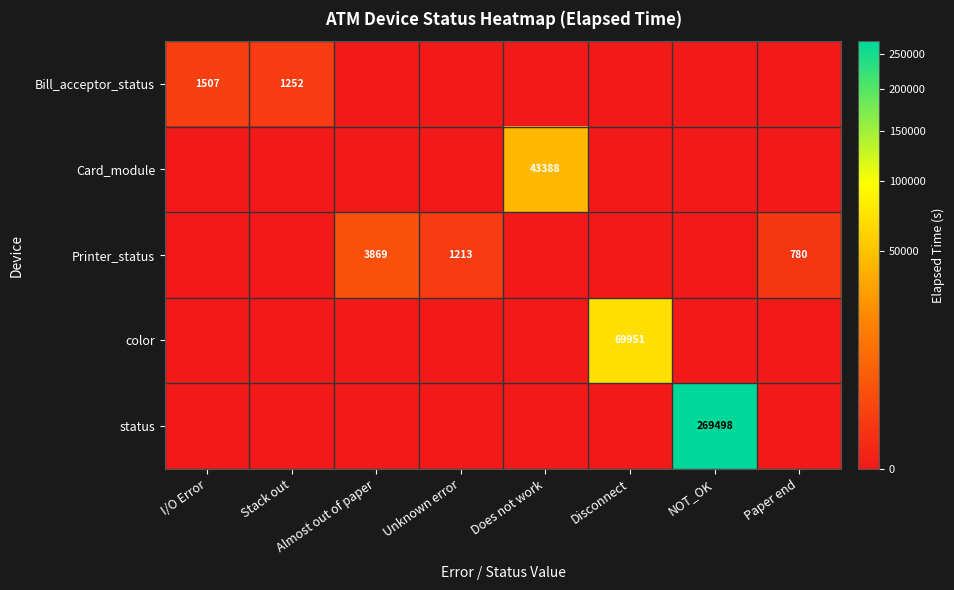

The value of Bill_acceptor_status at Stack out is 745. True or false?

False